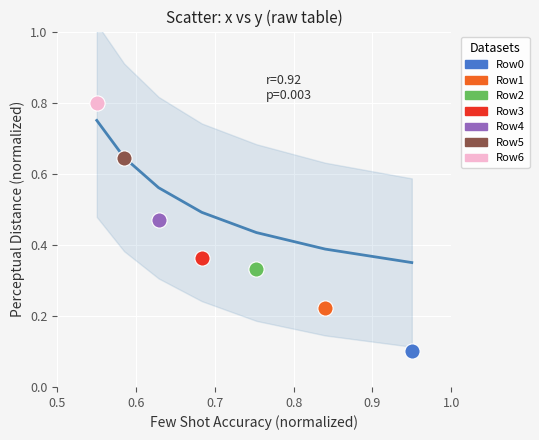

What are all the series names shown in the legend?

Row0, Row1, Row2, Row3, Row4, Row5, Row6